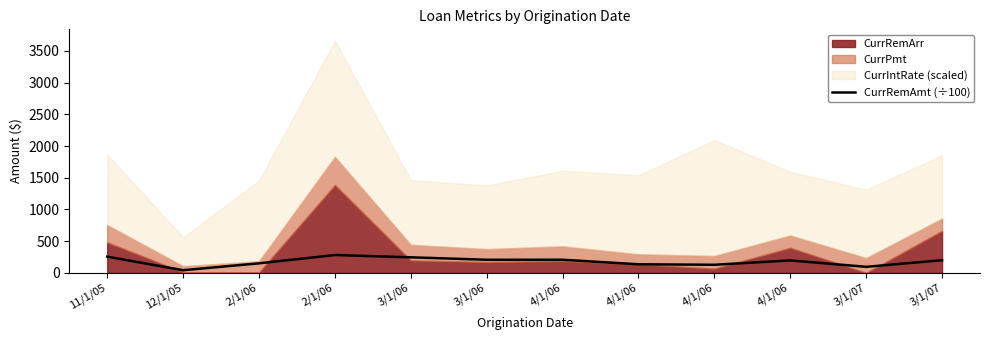

The value at 4/1/06 is 196.7. True or false?

True